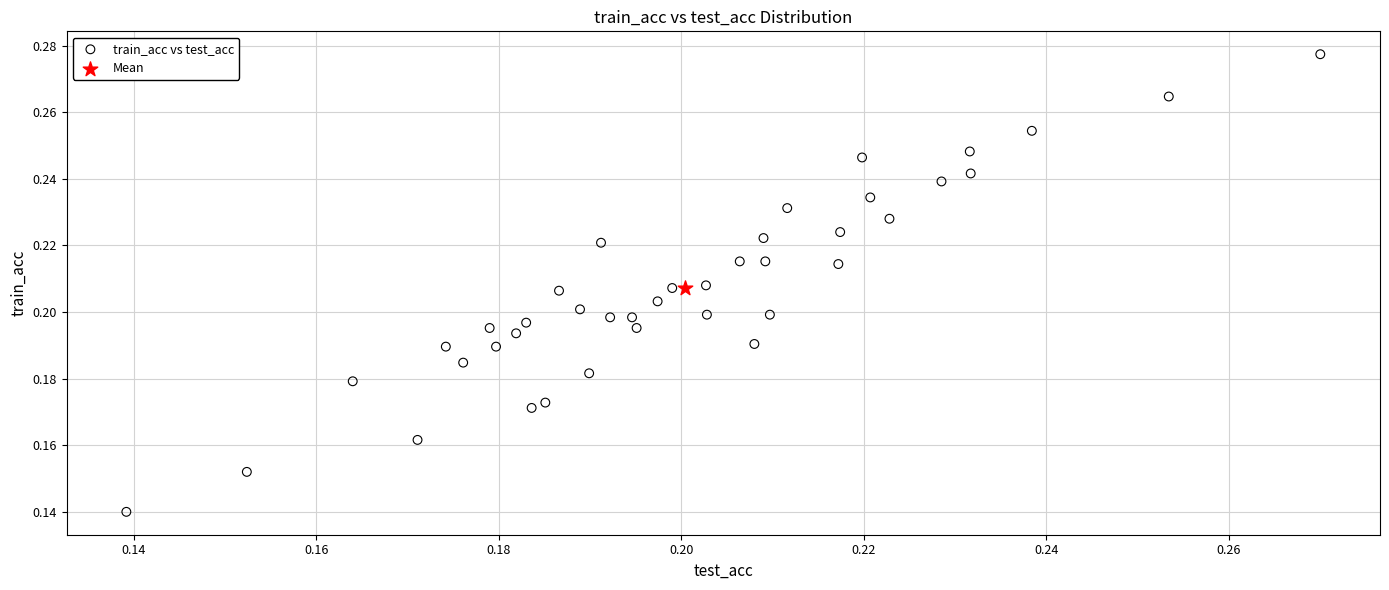

What are all the series names shown in the legend?

train_acc vs test_acc, Mean